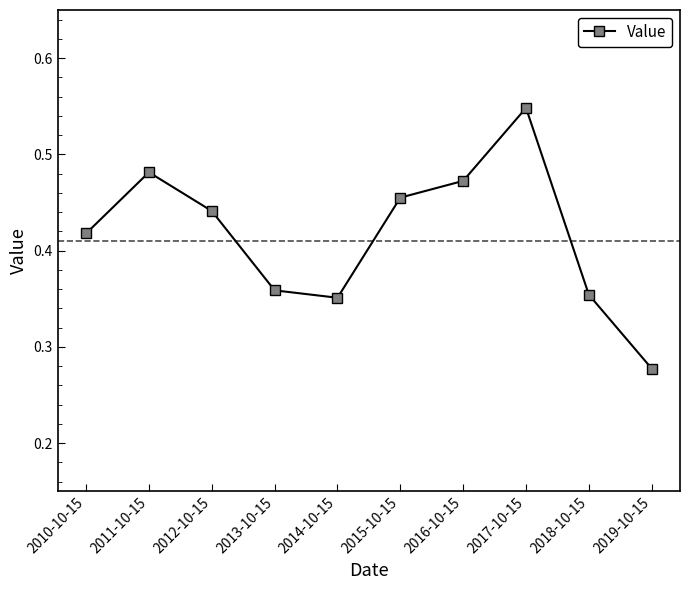

How many interior local valleys (lower than both neighbors) does the data have?

1